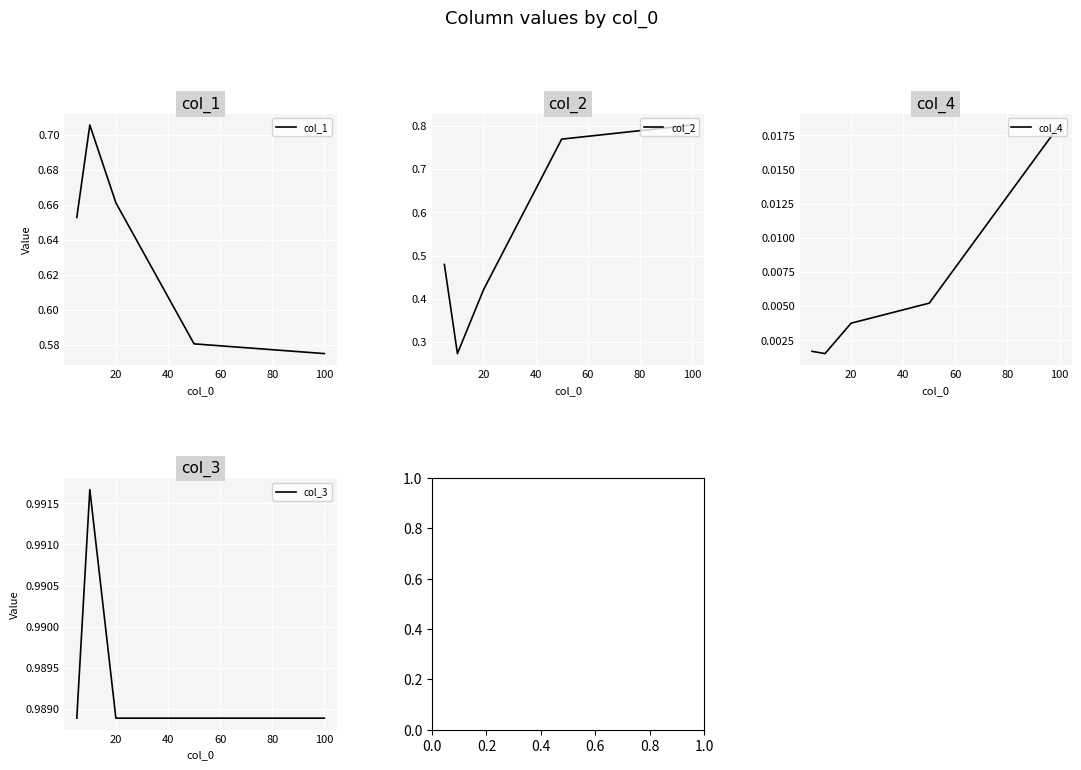

The value of col_1 at 20 is 0.3. True or false?

False